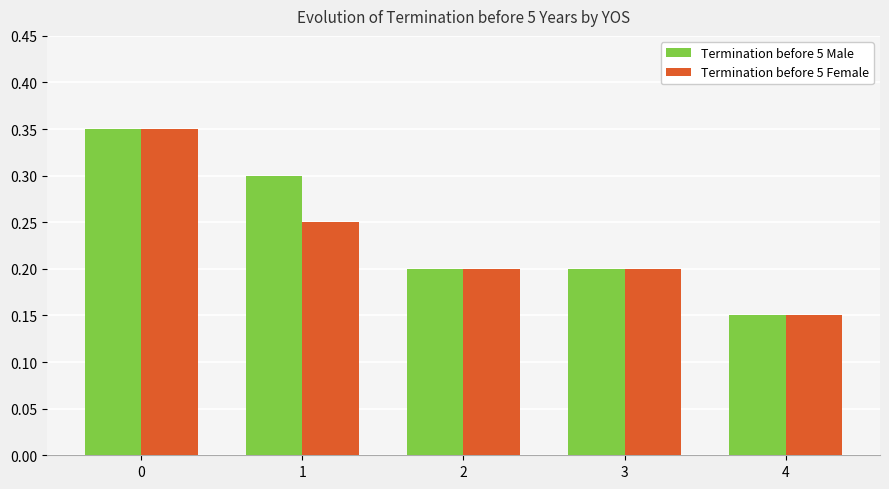

How many distinct data groups are displayed?

2